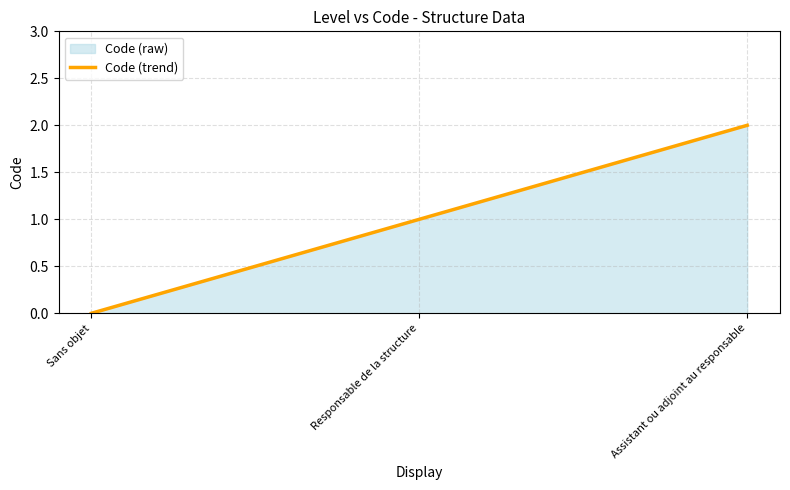

Reading left to right, list all the values displayed in this chart.

0	1	2